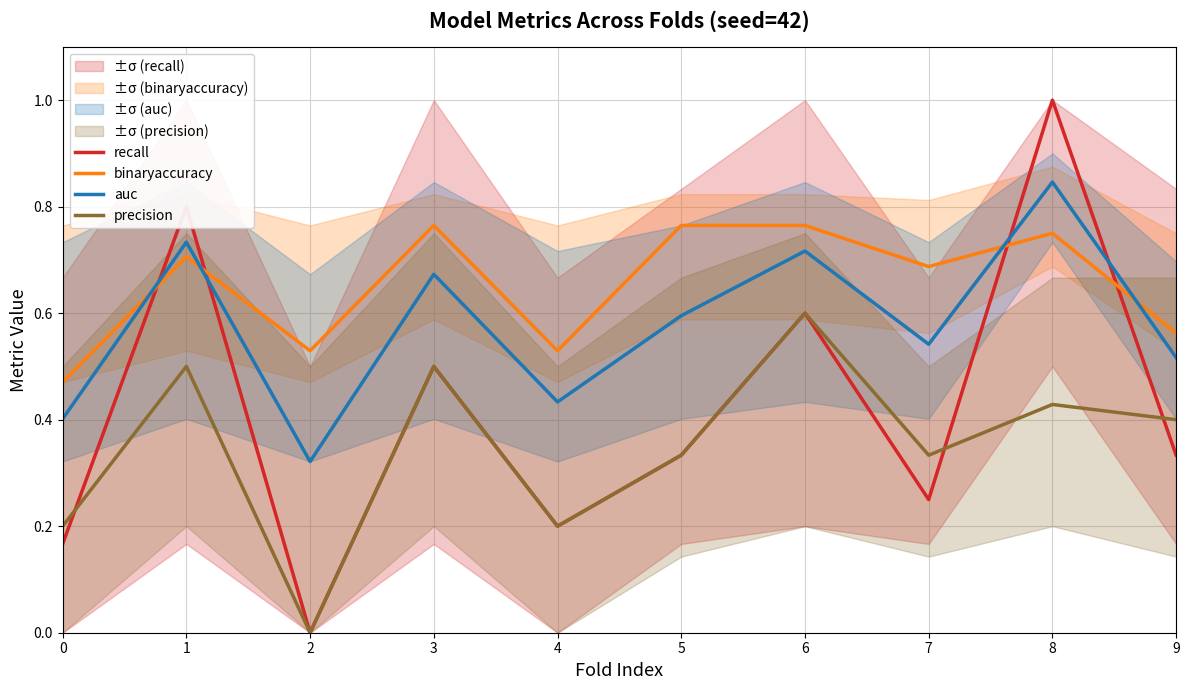

At how many categories does at least one series exceed 0?

10